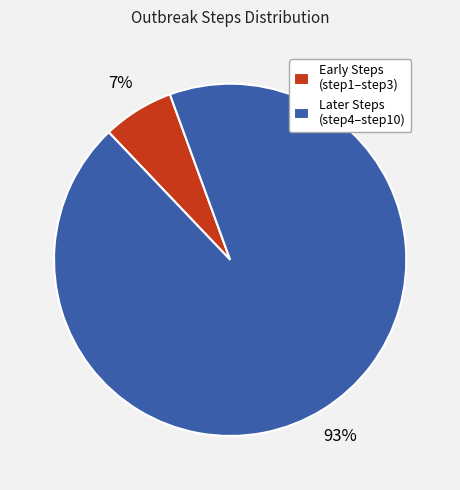

Is the sum of Early Steps (step1–step3) and Later Steps (step4–step10) greater than half?

Yes